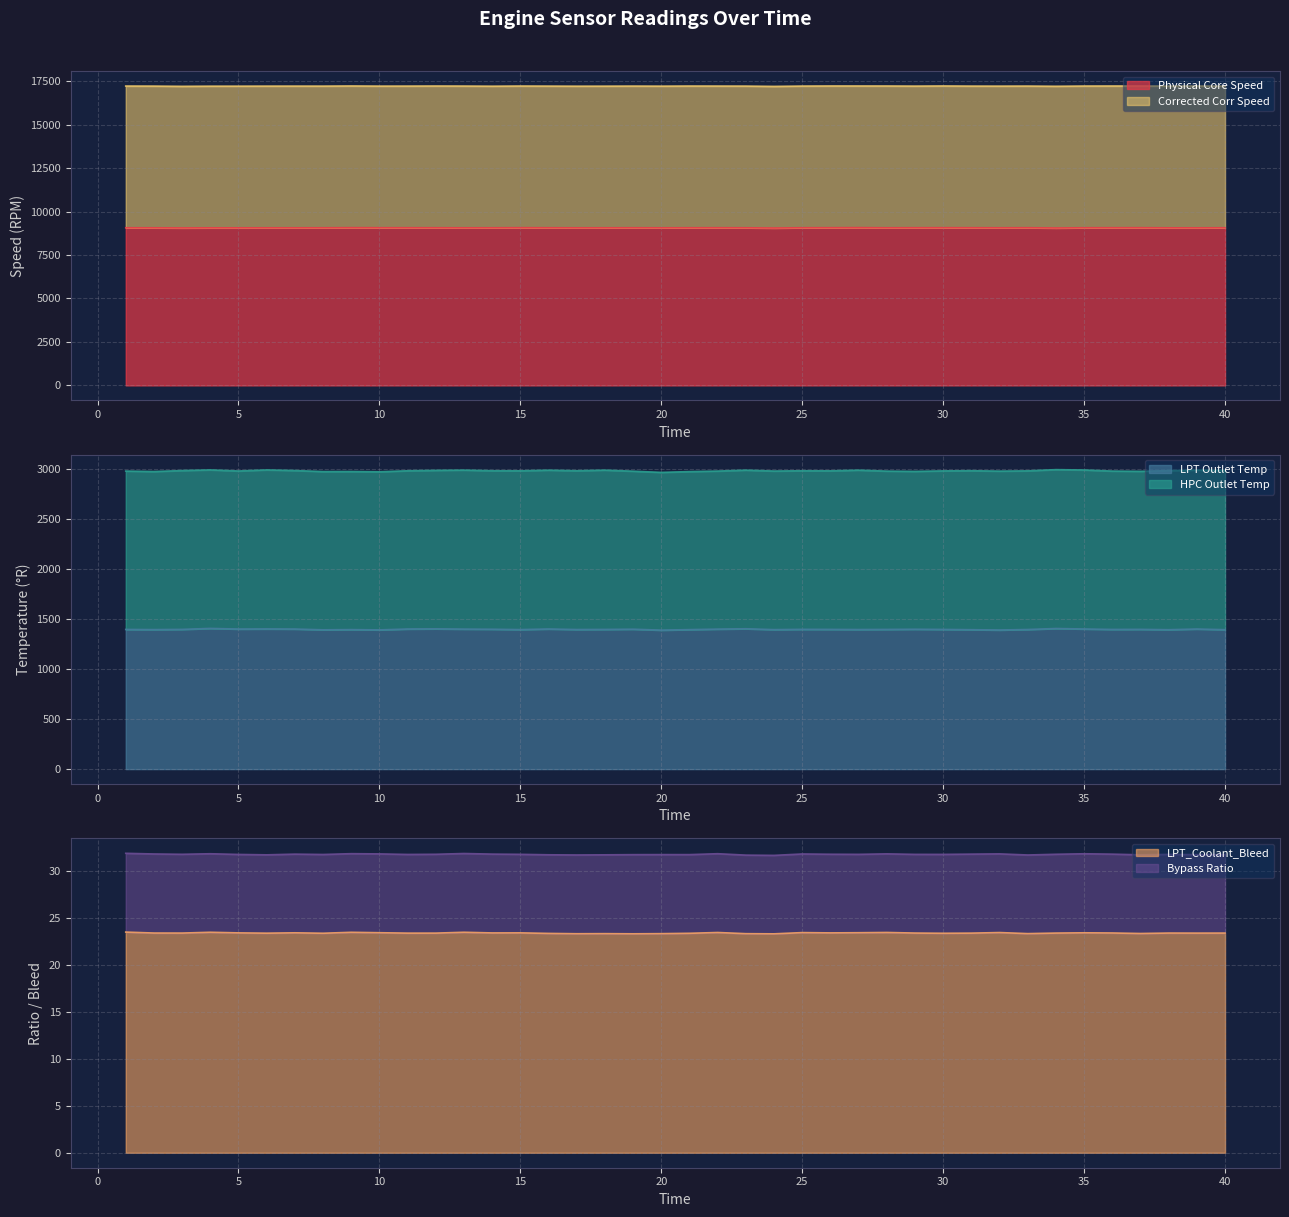

Where is the first local minimum for Physical Core Speed?

3